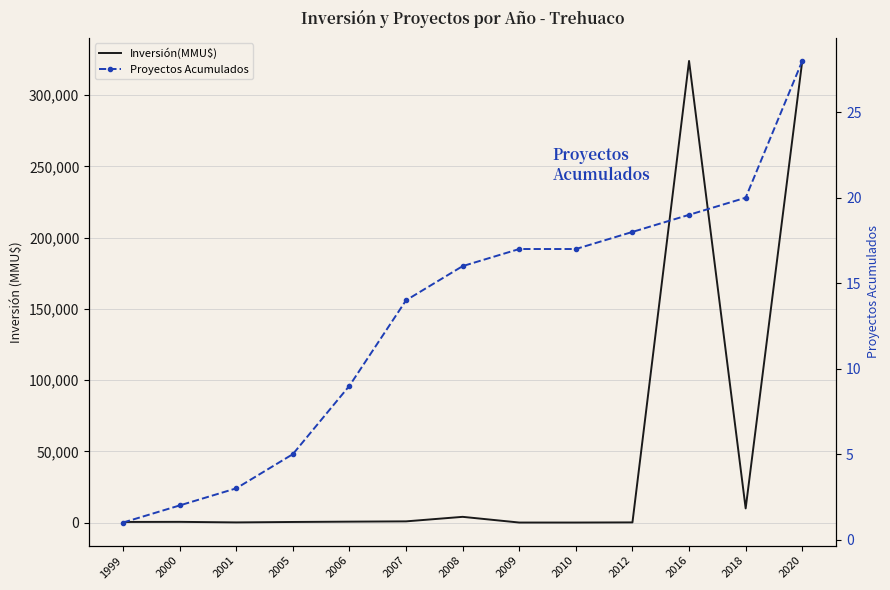

At which label is Inversión(MMU$) closest to 162010?

2018